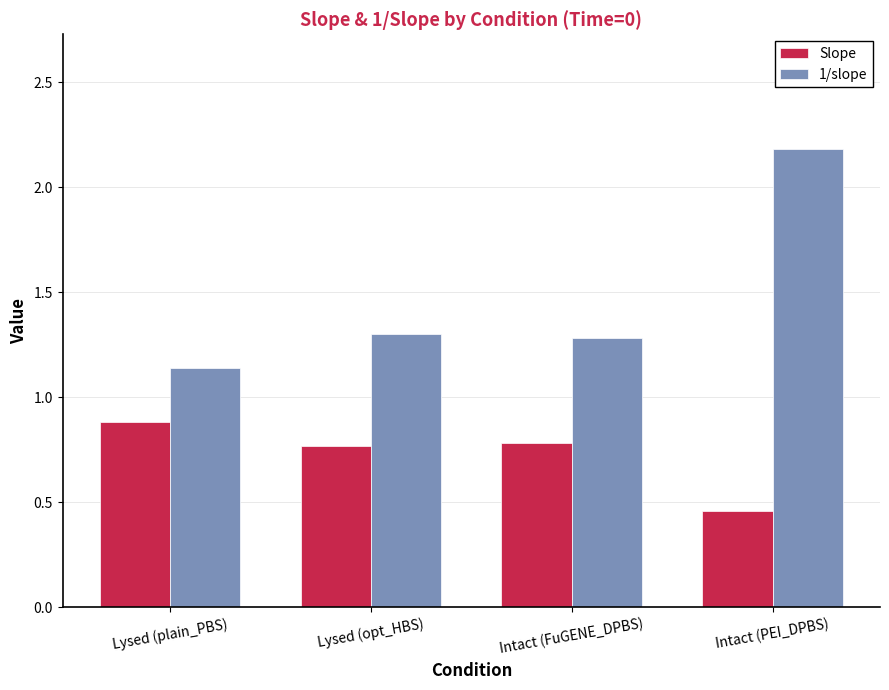

What is the sum of the 1/slope values at Intact (PEI_DPBS) and Intact (FuGENE_DPBS)?

3.5